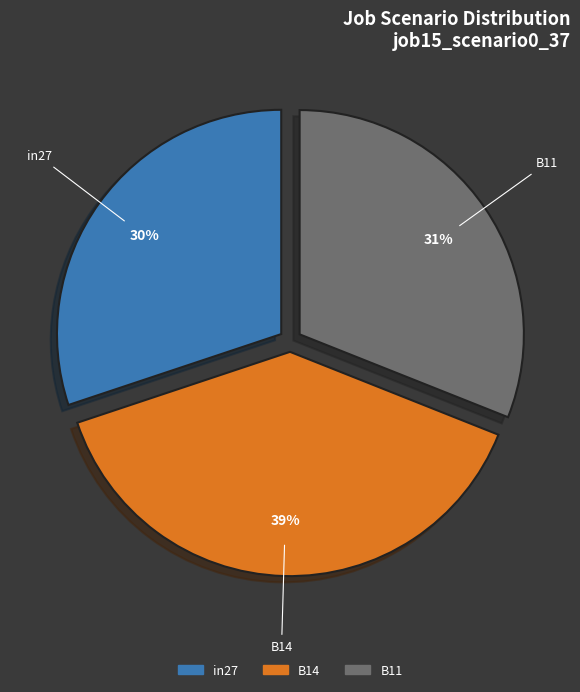

To the nearest percent, what is the difference between the largest and smallest slice percentages?

9%